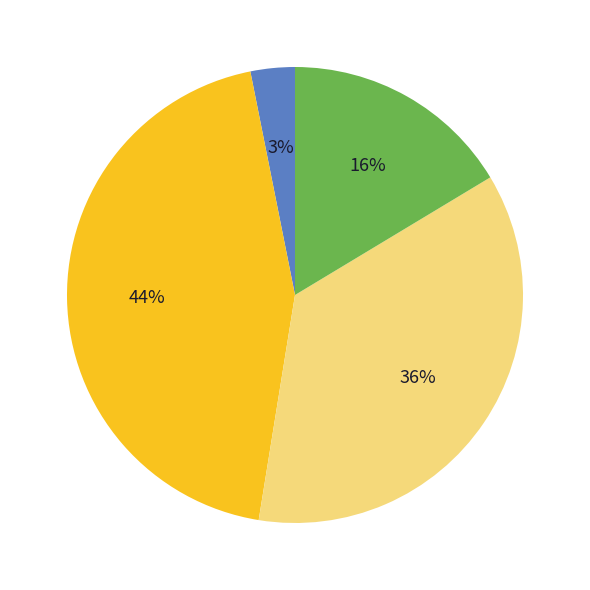

To the nearest percent, what is the average slice percentage?

25%